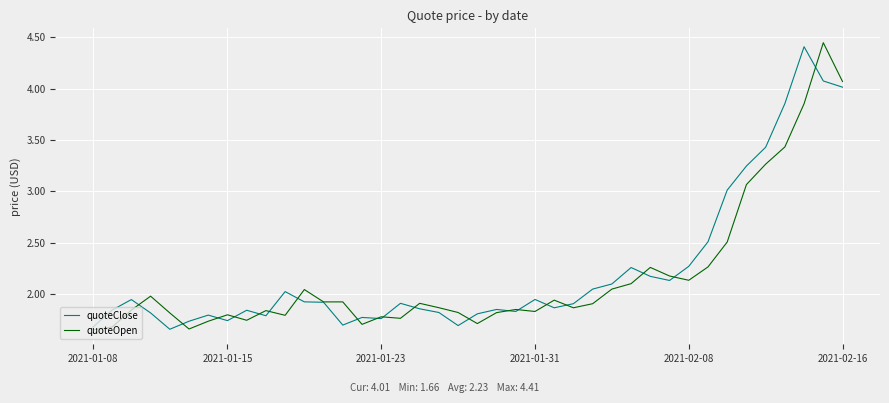

Which series has the largest total across all categories?

quoteClose